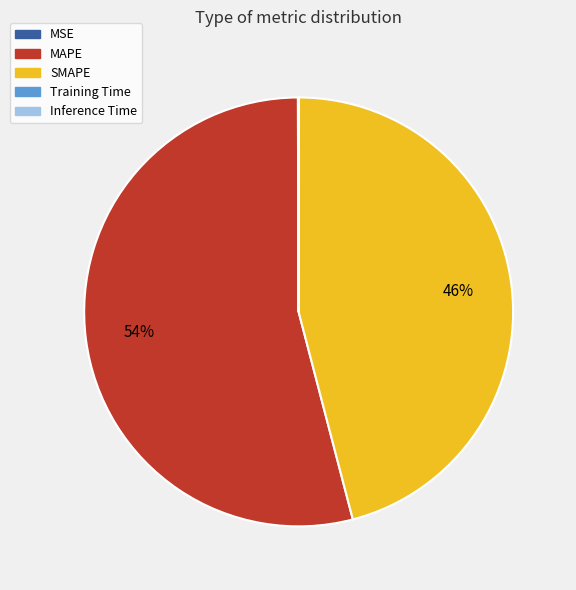

Which category accounts for the majority?

MAPE